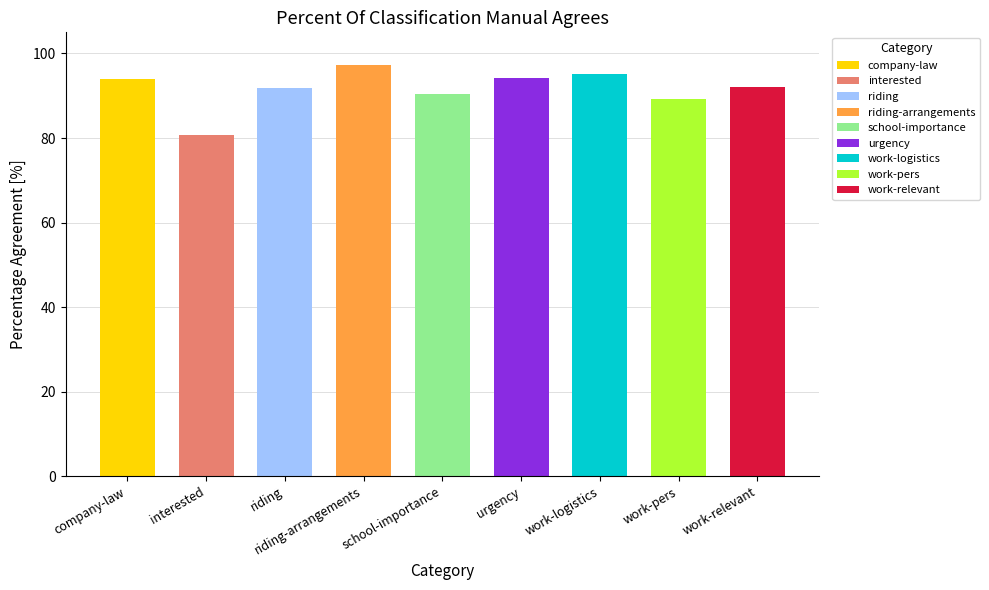

Is it true that the value at riding is 134.8?

False